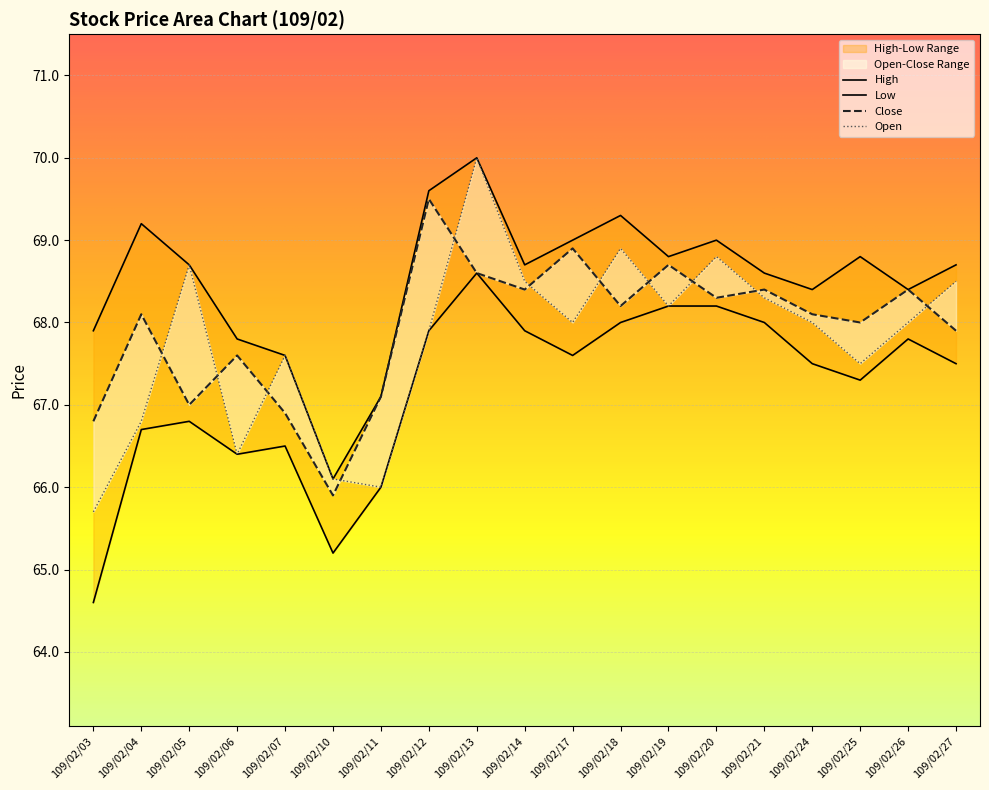

Where is the first local maximum for Low?

109/02/05